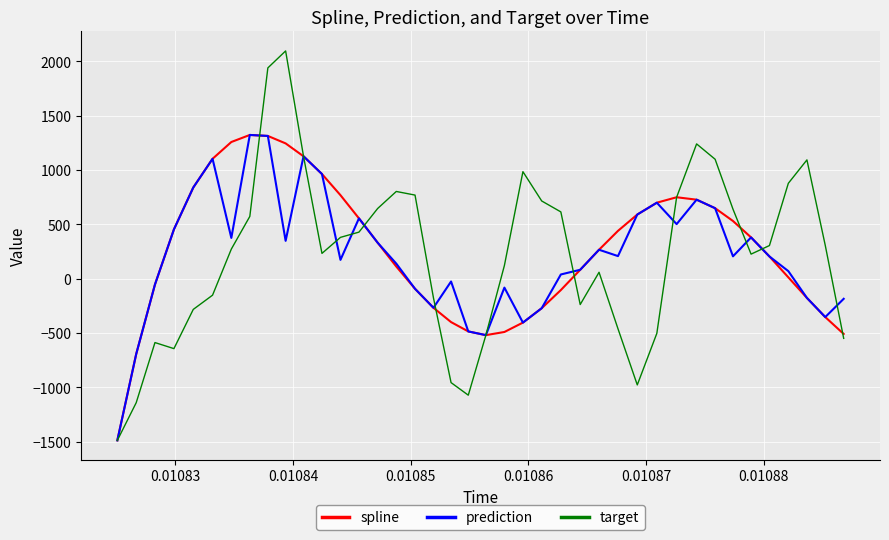

What are all the series names shown in the legend?

spline, prediction, target